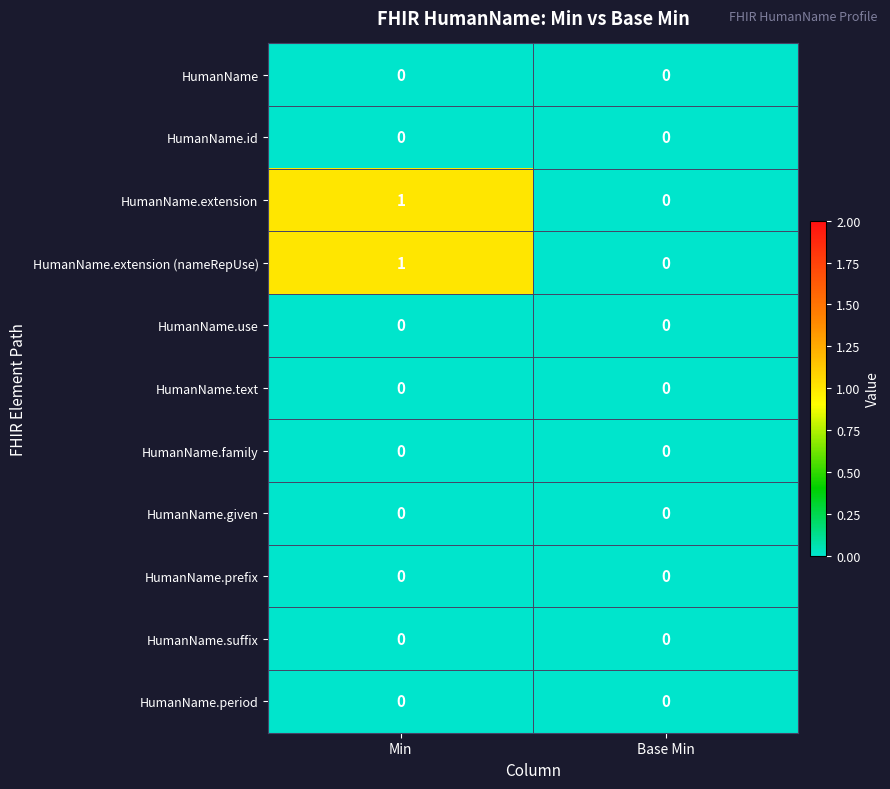

True or false: HumanName.use has a value of 0 at Base Min.

True